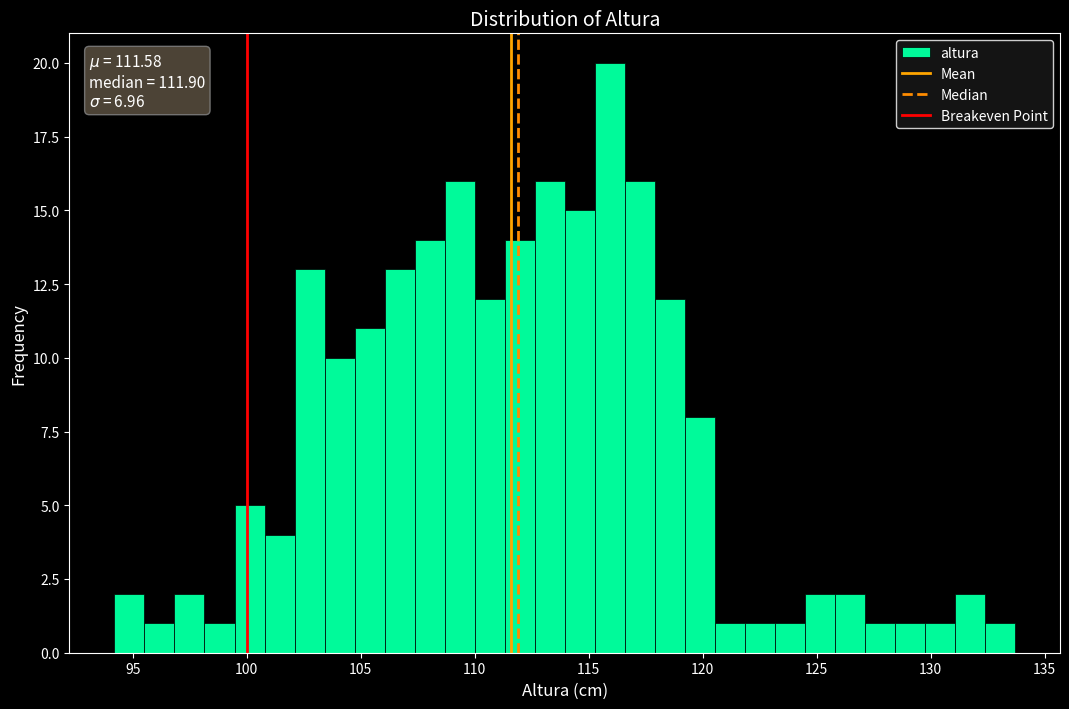

Read against the x-axis, roughly where is the centre of the tallest bar?

116.0